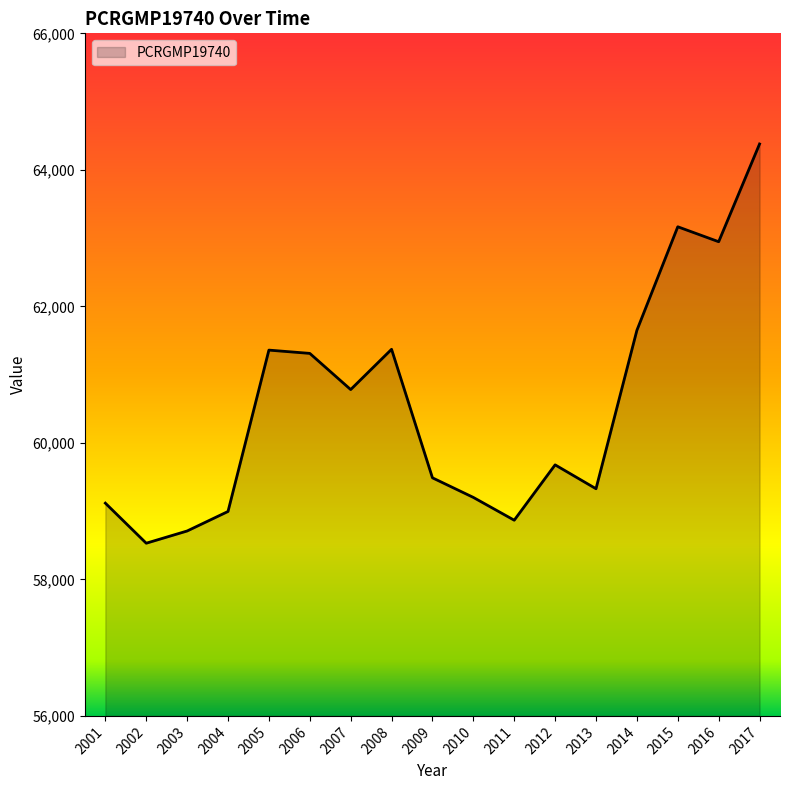

What is the maximum value shown in the chart?

64379